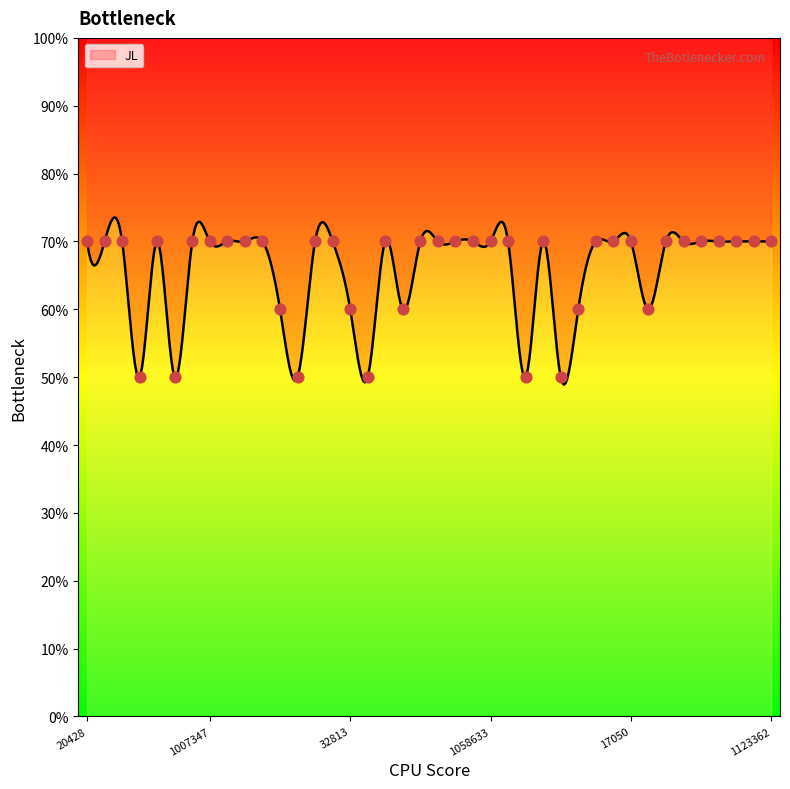

Between 612395 and 1050801, which is larger?

612395